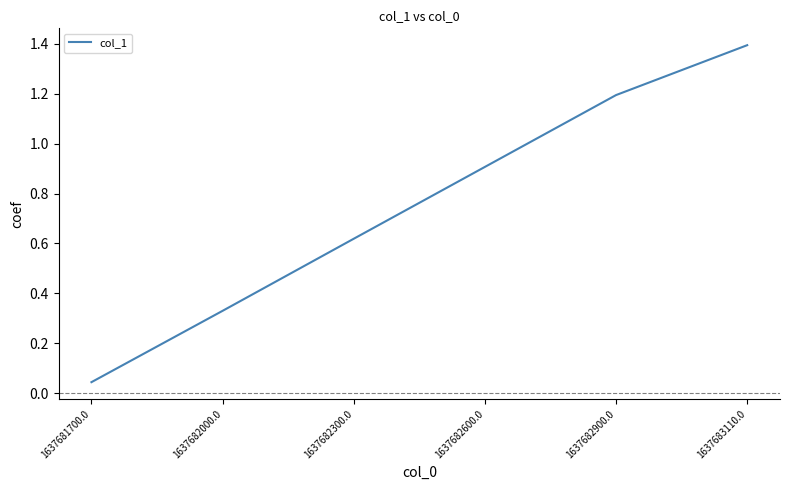

How many categories are shown in the chart?

6